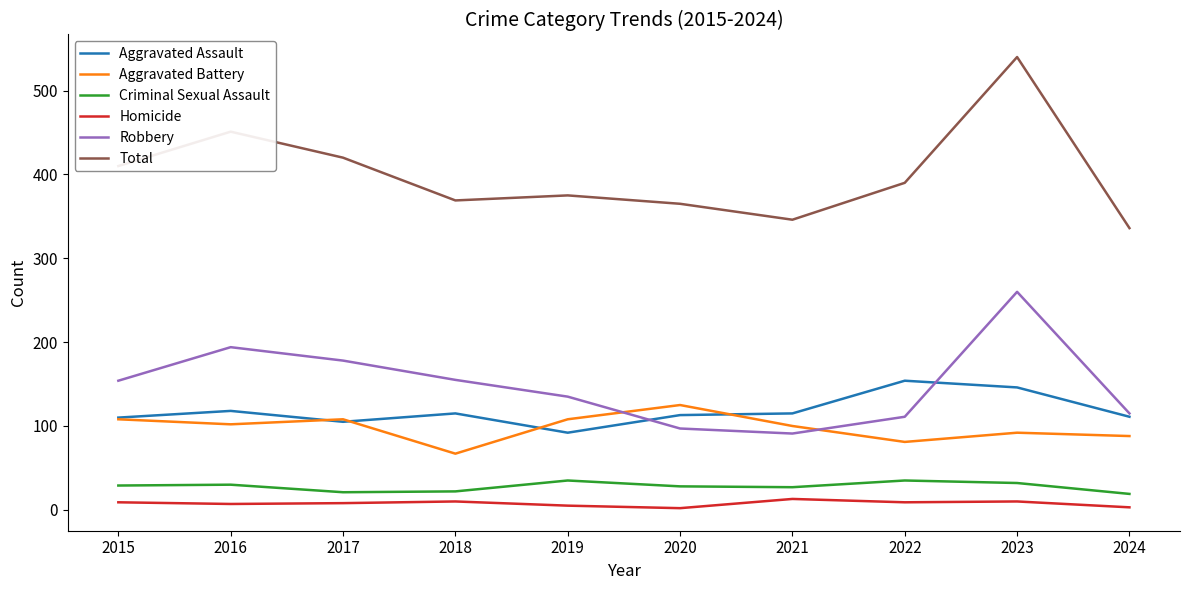

Is it true that Criminal Sexual Assault equals 29 at 2015?

True